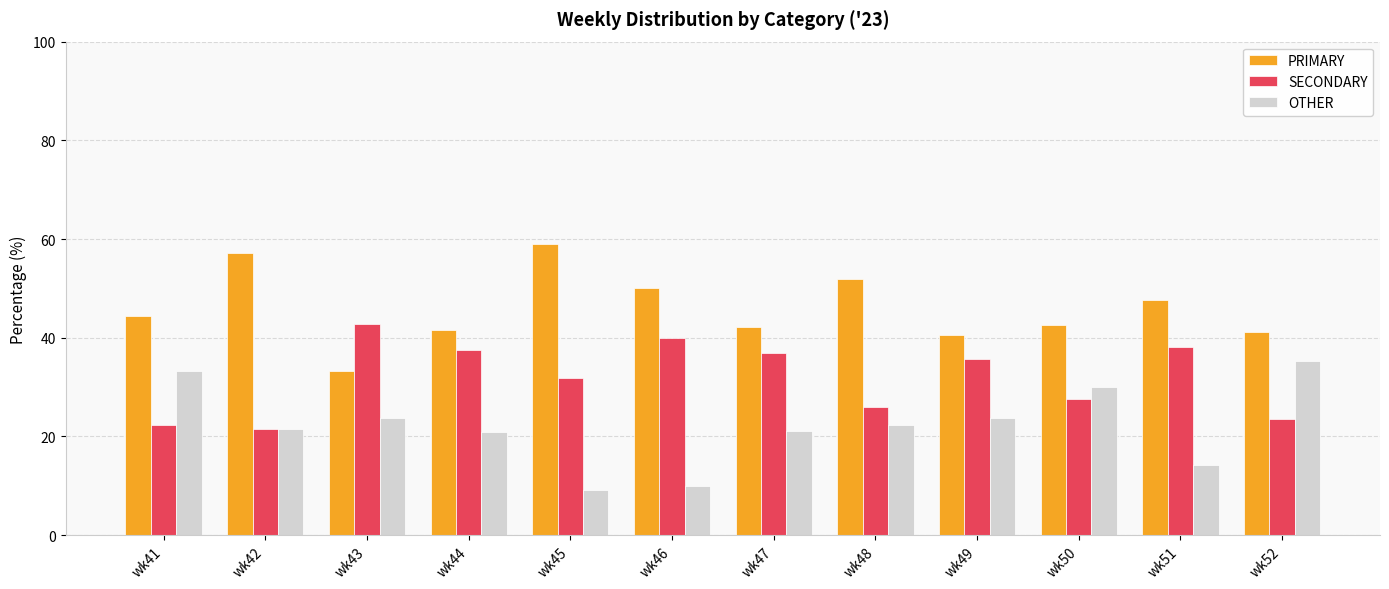

Read the OTHER value at wk44.

20.8